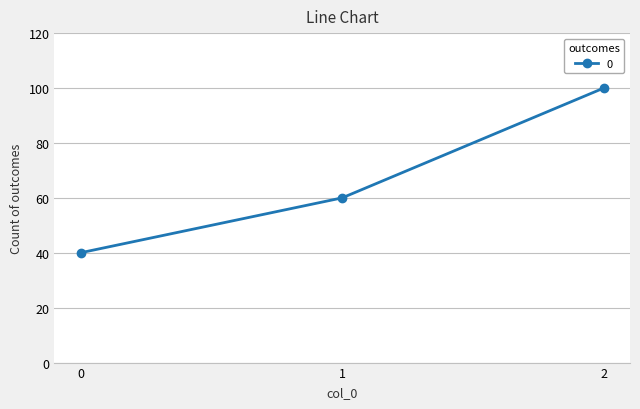

Read the value at 2, to the nearest 5.

100